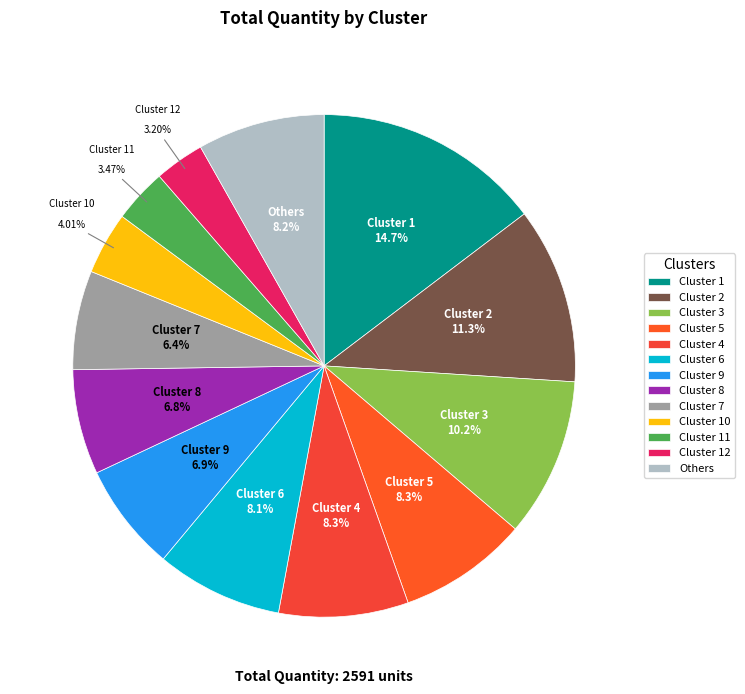

Which category has the biggest portion of the pie?

Cluster 1